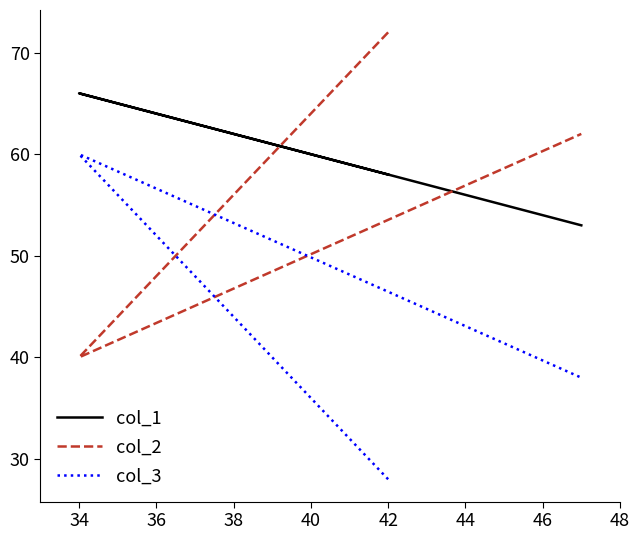

How many data points does each series have?

3